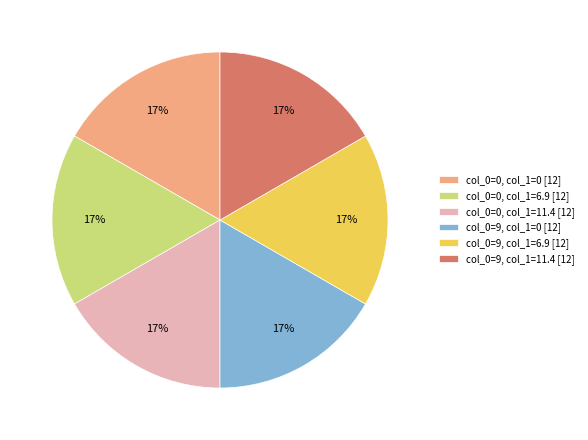

Does col_0=0, col_1=6.9 [12] account for over 50% of the chart?

No